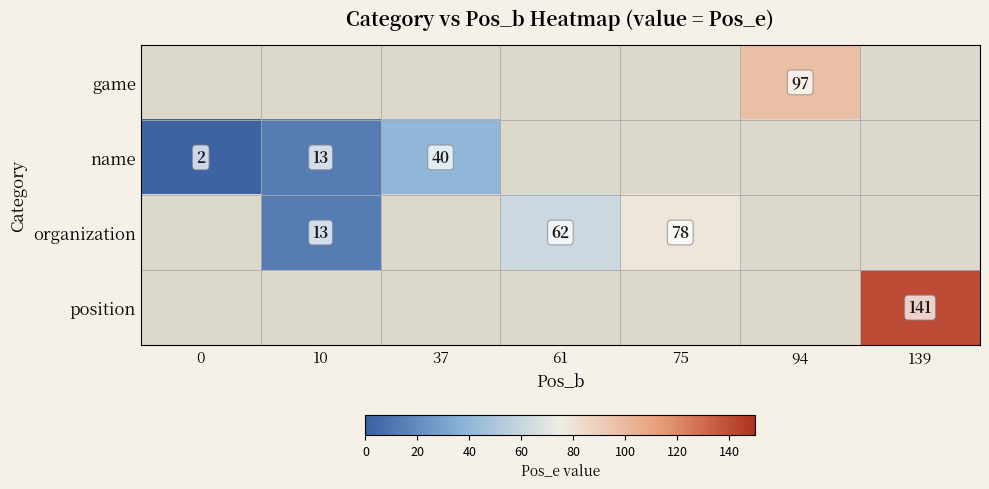

Is it true that name equals 18 at 10?

False